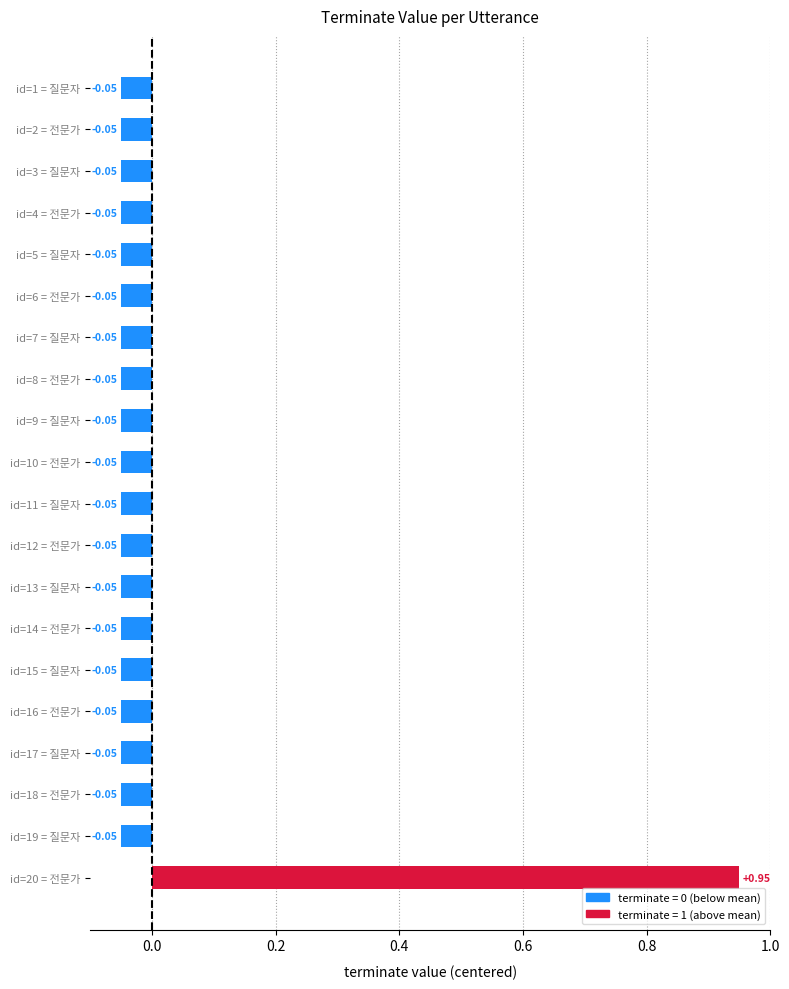

How many values are below zero?

19